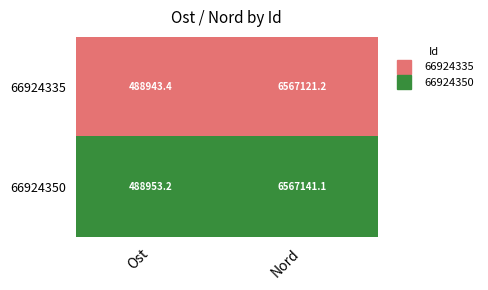

List the series in order of their peak value, highest first.

66924350, 66924335